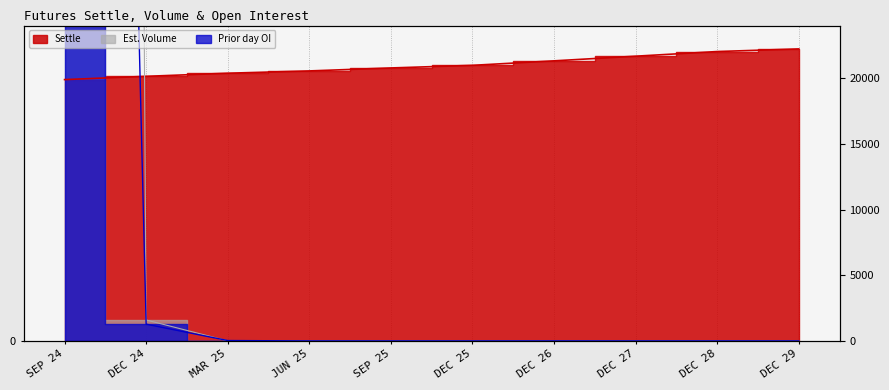

At which label does Prior day OI first exceed 1?

SEP 24